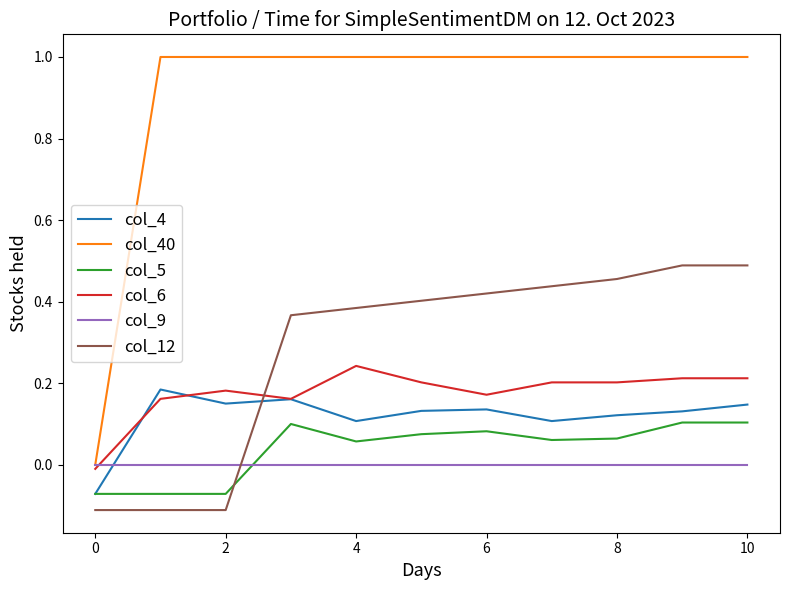

What is the highest value of the col_40 series?

1.0